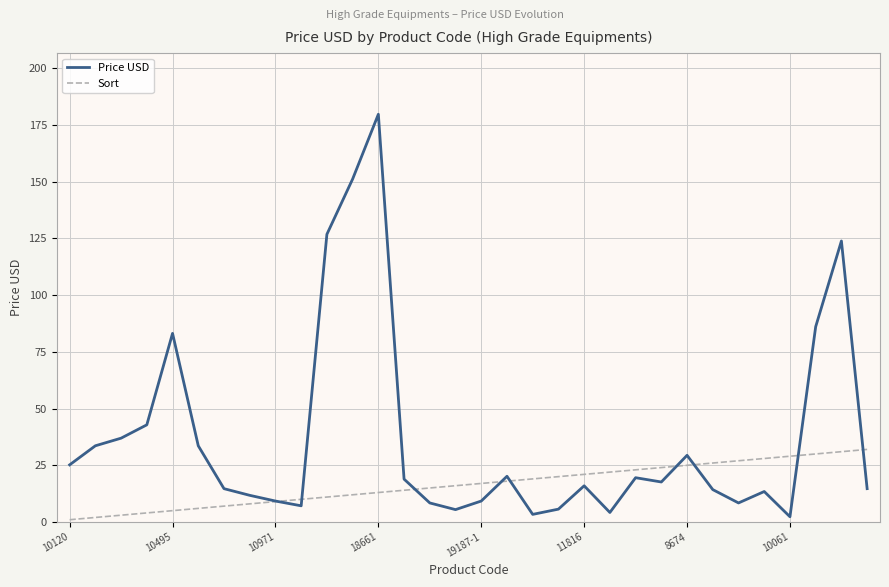

Rank the series by their maximum value, from lowest to highest.

Sort, Price USD